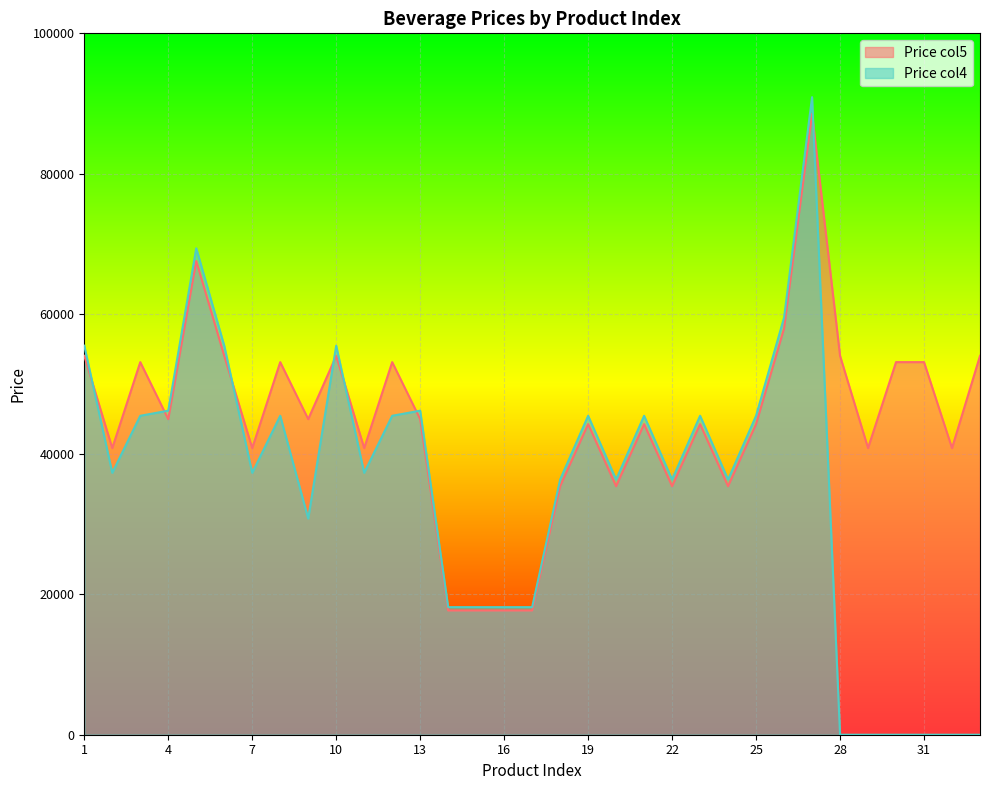

What value does the Price col4 series have at 21?

45472.7